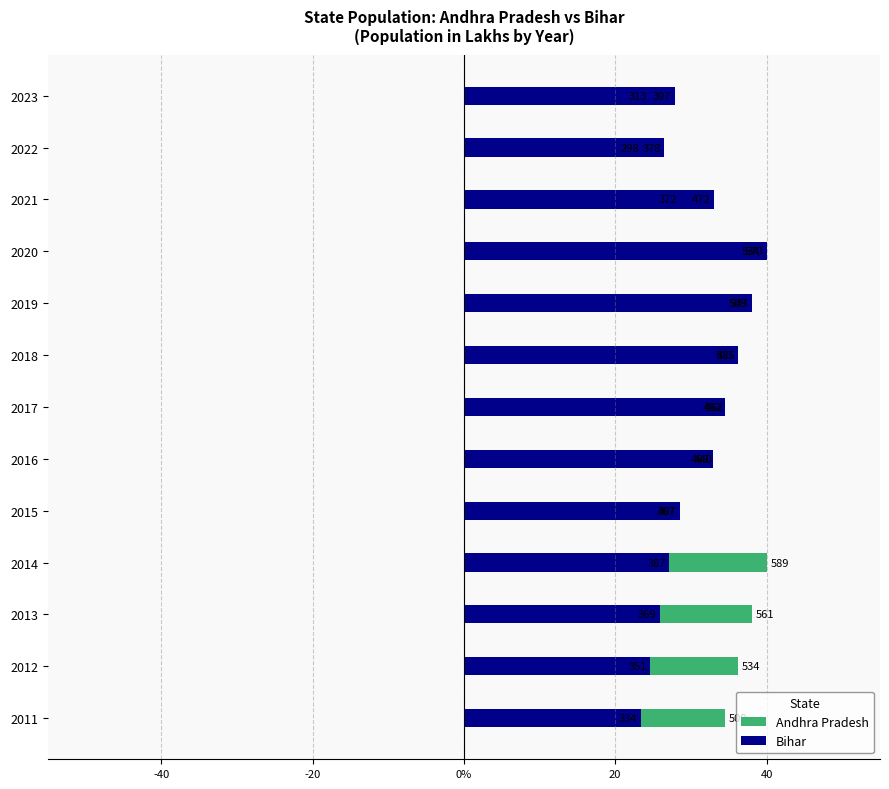

What position from the right is 7?

6